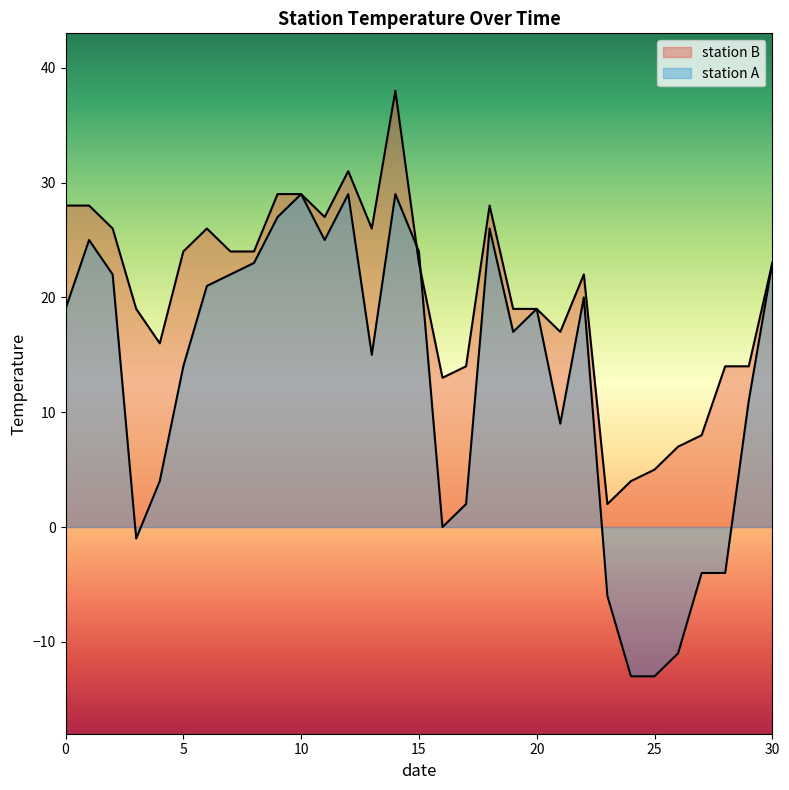

Which has a higher value, 16 or 22?

22